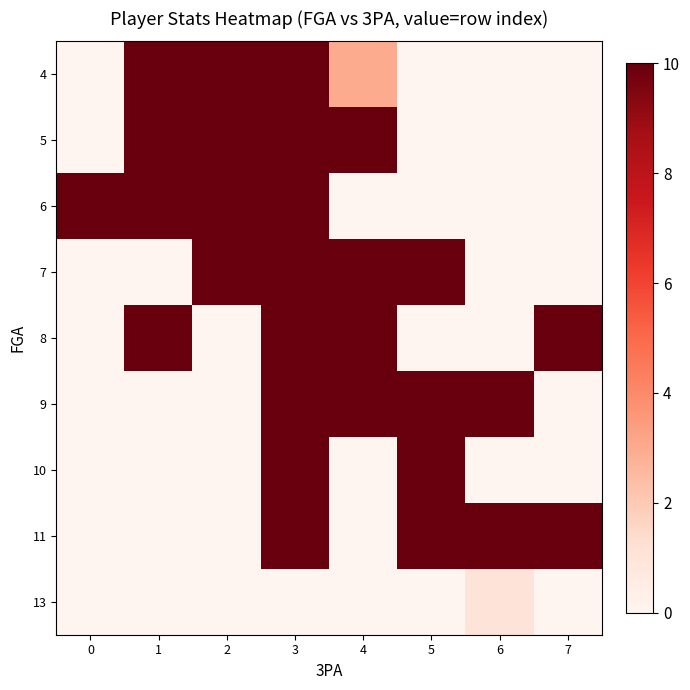

Between 4 and 6, which is larger?

4